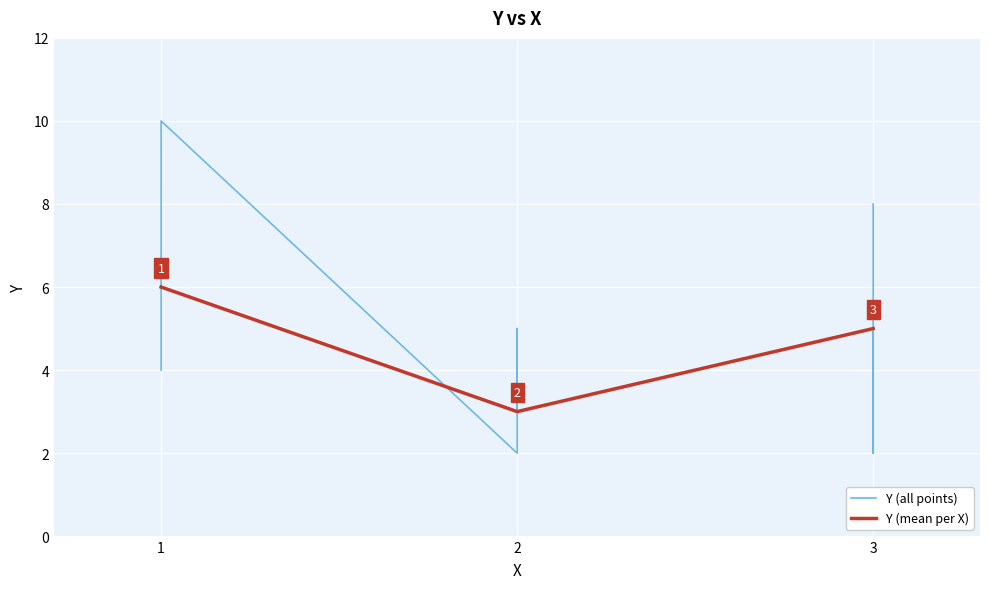

Rank the categories by Y (mean per X) value from lowest to highest.

2, 3, 1